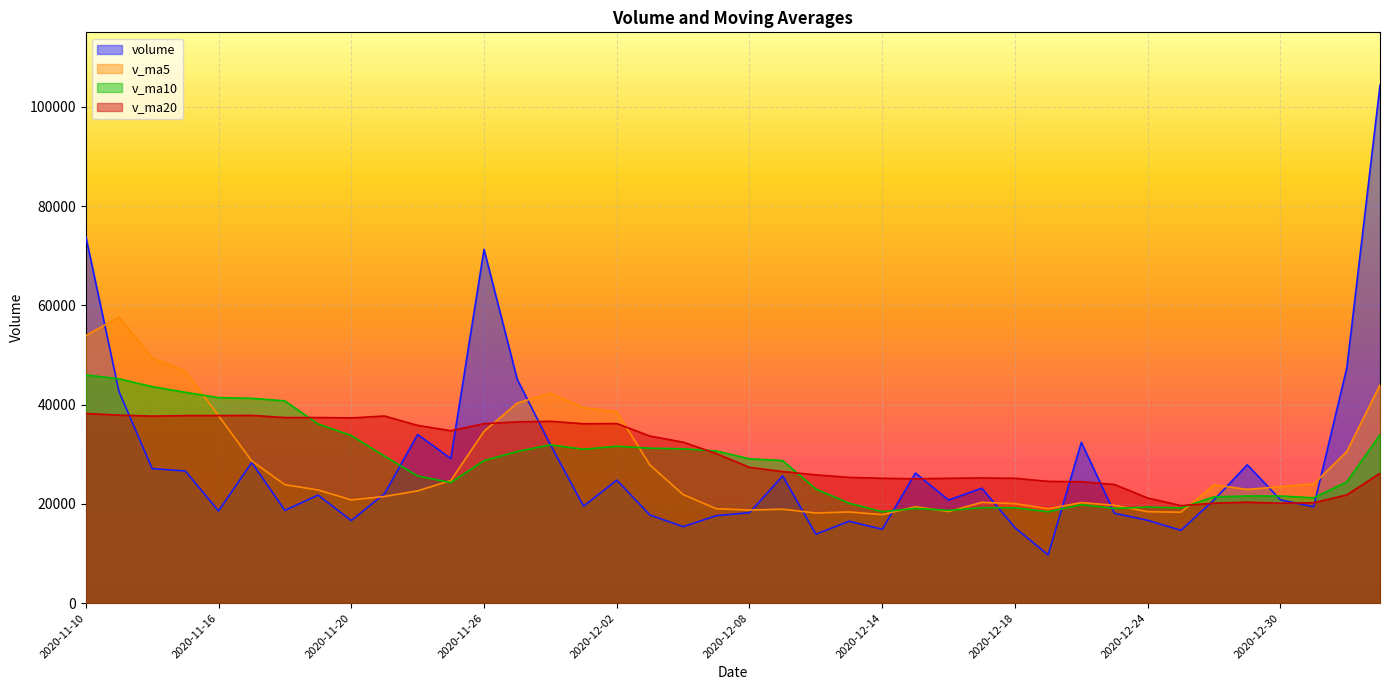

Reading left to right, list all the values displayed in this chart.

volume: 73864.6	42629.4	27097.0	26618.2	18557.2	28317.3	18682.9	21754.6	16622.0	22029.4	33967.2	29113.9	71274.0	45105.8	31908.7	19523.1	24773.0	17742.3	15402.8	17608.6	18215.0	25626.4	13884.3	16488.5	14872.5	26208.6	20761.0	23149.4	15194.5	9699.5	32395.6	18086.3	16676.9	14663.7	20805.1	27866.4	20805.1	19398.4	47404.4	104339.5
v_ma5: 53886.7	57618.6	49414.1	46724.8	37753.3	28643.8	23854.5	22786.0	20786.8	21481.2	22611.2	24697.4	34601.3	40298.1	42273.9	39385.1	38516.9	27810.6	21870.0	19010.0	18748.4	18919.0	18147.4	18364.6	17817.3	19416.1	18443.0	20296.0	20037.2	19002.6	20240.0	19705.1	18410.6	18304.4	23813.5	22907.6	23451.4	23995.7	30543.8	43962.8
v_ma10: 45981.2	45176.0	43615.2	42474.6	41392.9	41265.2	40736.6	36100.1	33755.8	29617.3	25627.5	24276.0	28693.7	30542.4	31877.6	30998.2	31607.2	31206.0	31084.0	30642.0	29066.7	28718.0	22979.0	20117.3	18413.7	19082.2	18681.0	19221.7	19200.9	18410.0	19828.0	19074.0	19353.3	19170.8	21408.0	21573.8	21578.2	21203.1	24424.1	33888.1
v_ma20: 38208.6	37870.7	37671.1	37779.4	37779.7	37824.7	37379.3	37381.6	37305.8	37691.5	35804.4	34726.0	36154.4	36508.5	36635.2	36131.7	36171.9	33653.0	32419.9	30129.6	27347.1	26497.0	25836.3	25329.9	25145.6	25040.2	25144.1	25213.8	25142.5	24526.0	24447.4	23896.0	21166.2	19644.0	20129.6	20328.0	20129.6	20212.4	21812.5	26149.0